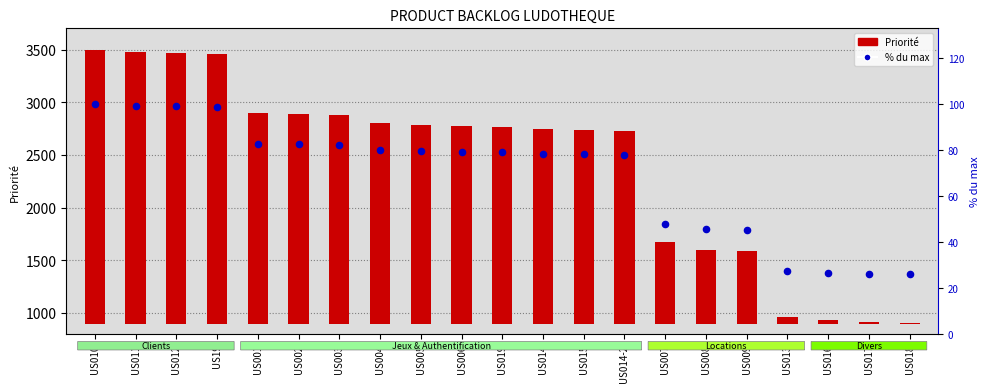

What is the total value across all series at US001?

2081.8